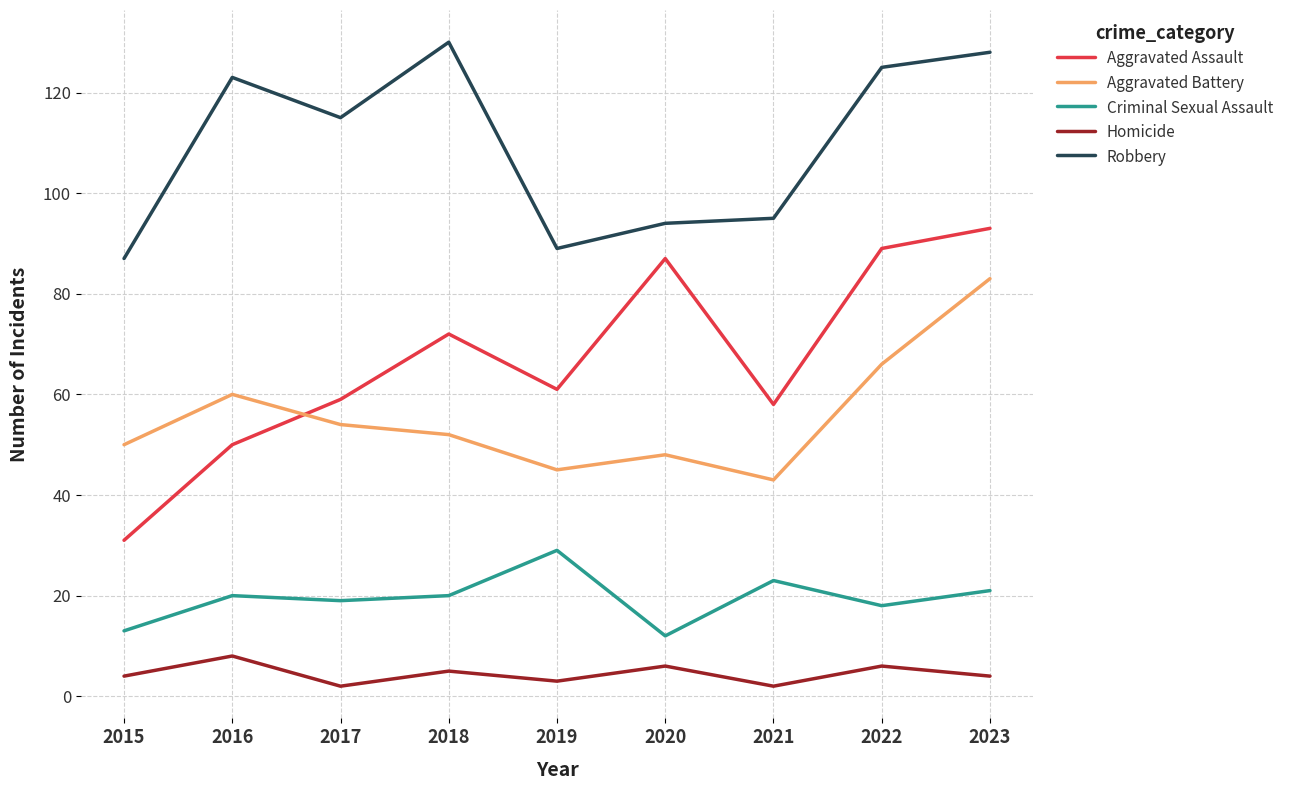

What is the difference between the highest and lowest values at 2016?

115